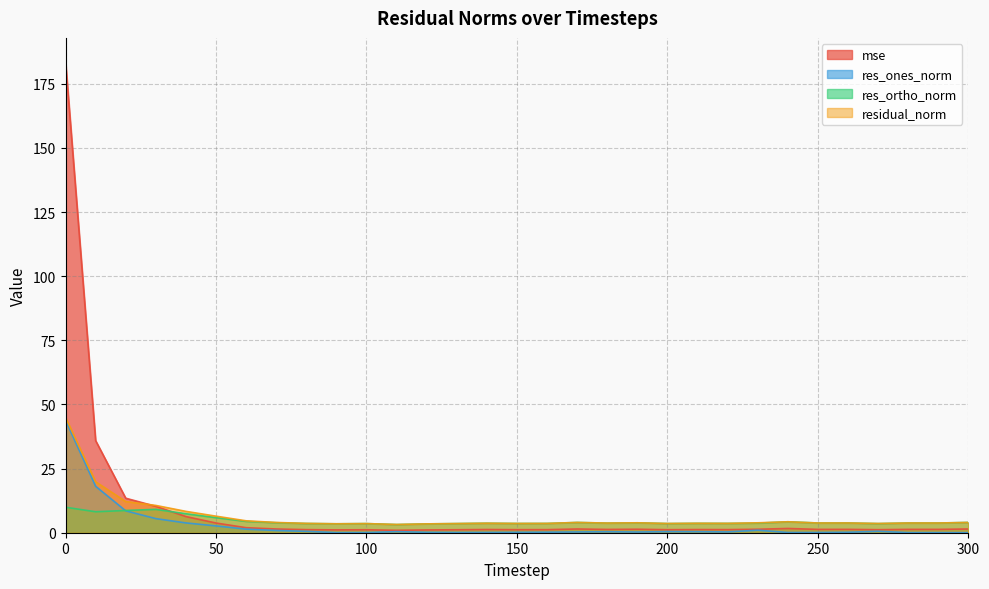

Which series has the largest range (max minus min)?

mse